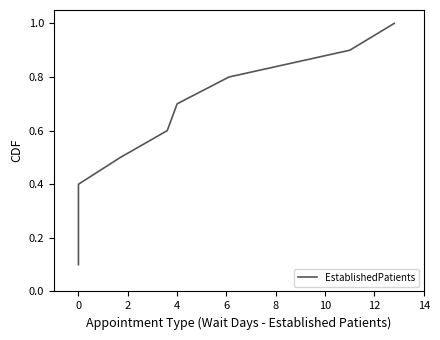

How many values are between 0 and 1?

10